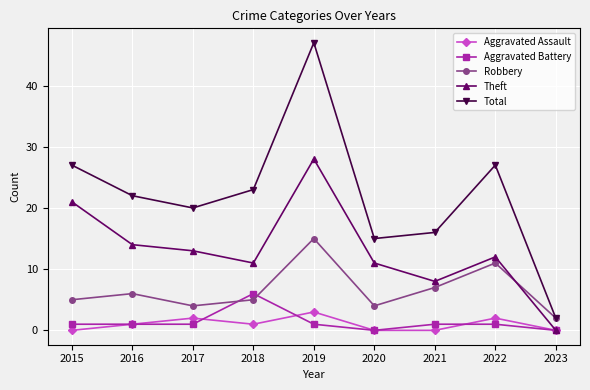

True or false: Total has a value of 22 at 2016.

True